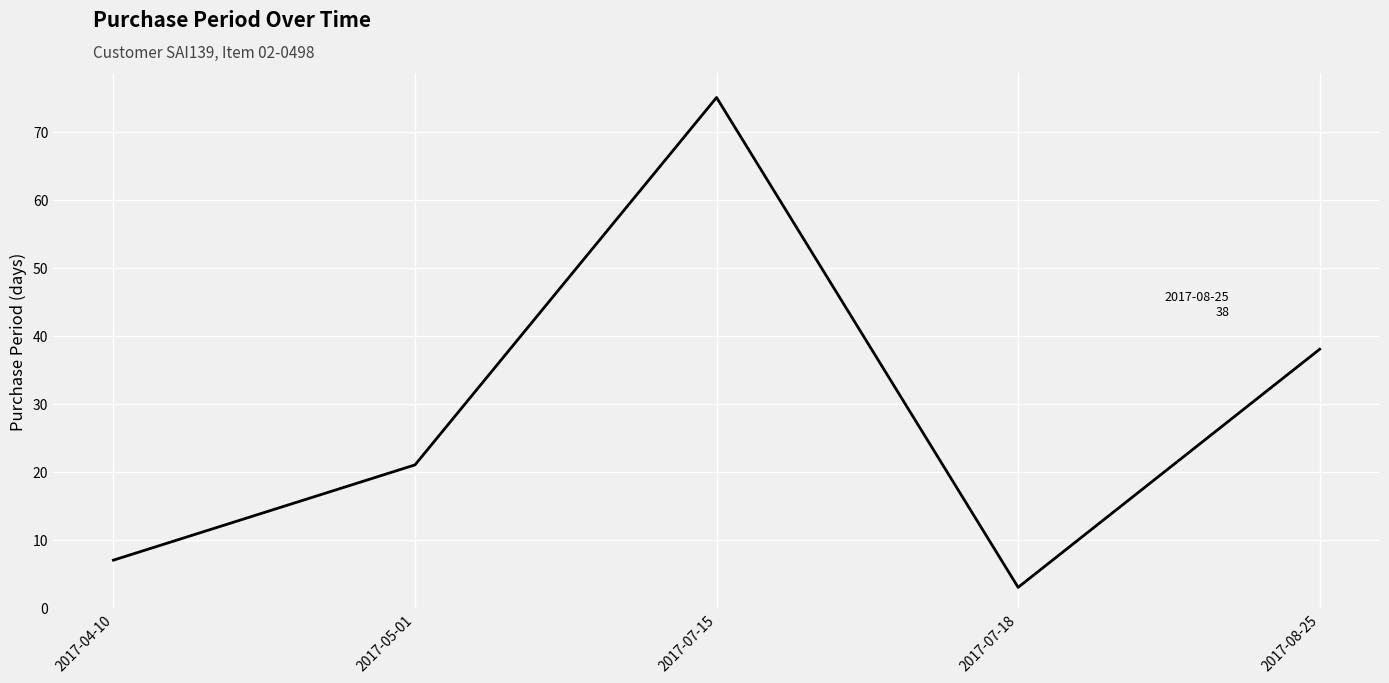

The value at 2017-07-18 is 3. True or false?

True